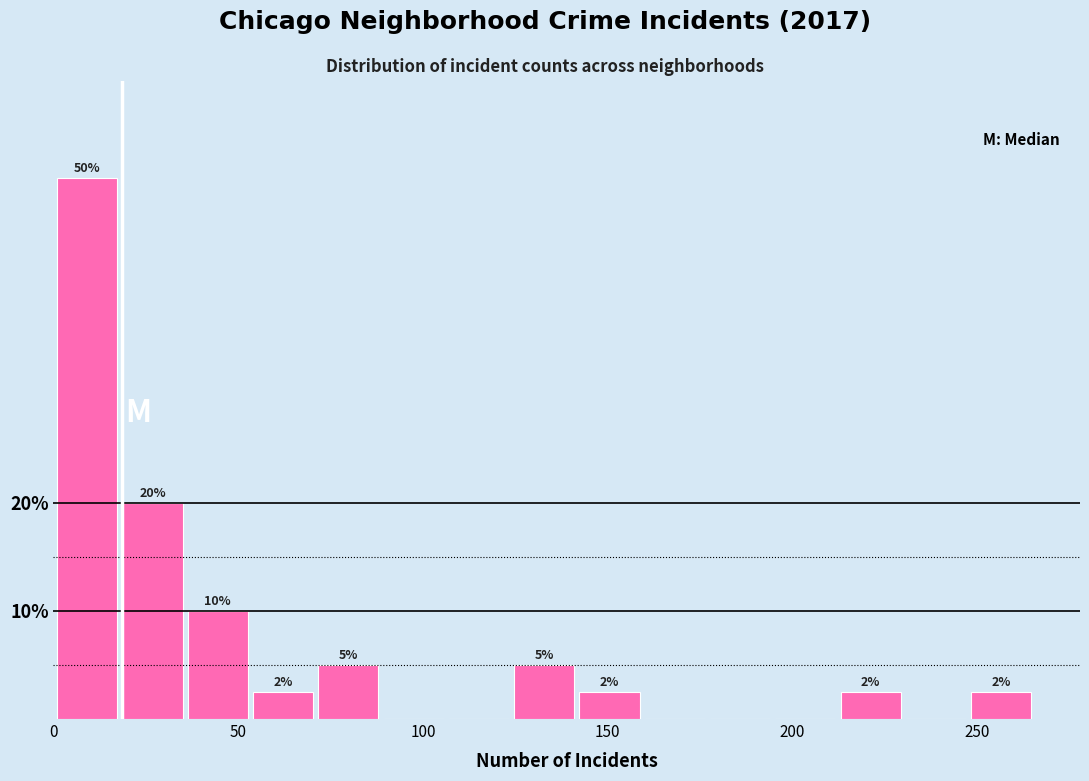

Read against the x-axis, roughly where is the centre of the tallest bar?

10